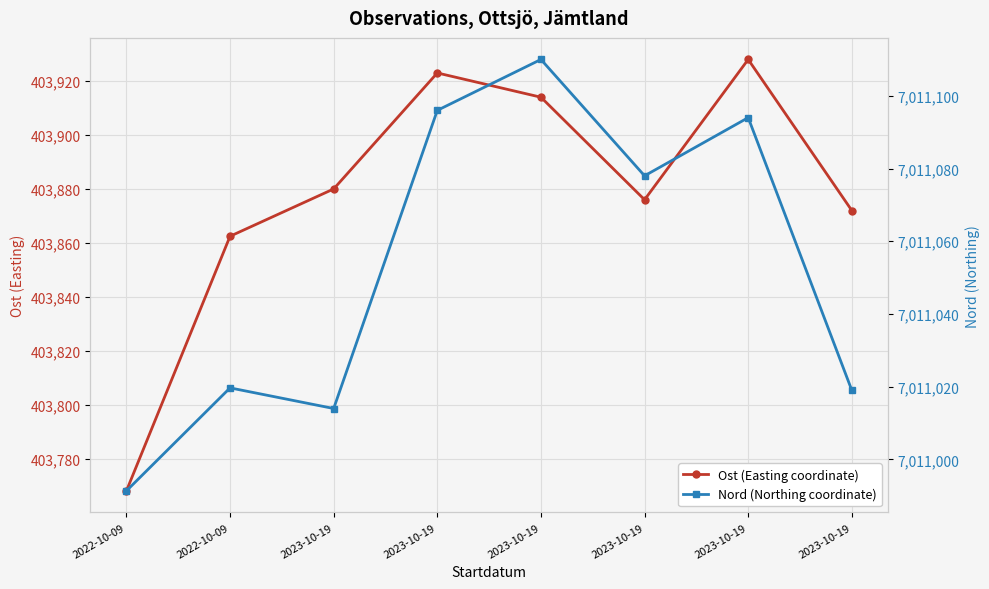

At which label is Nord (Northing coordinate) closest to 7011050?

2023-10-19